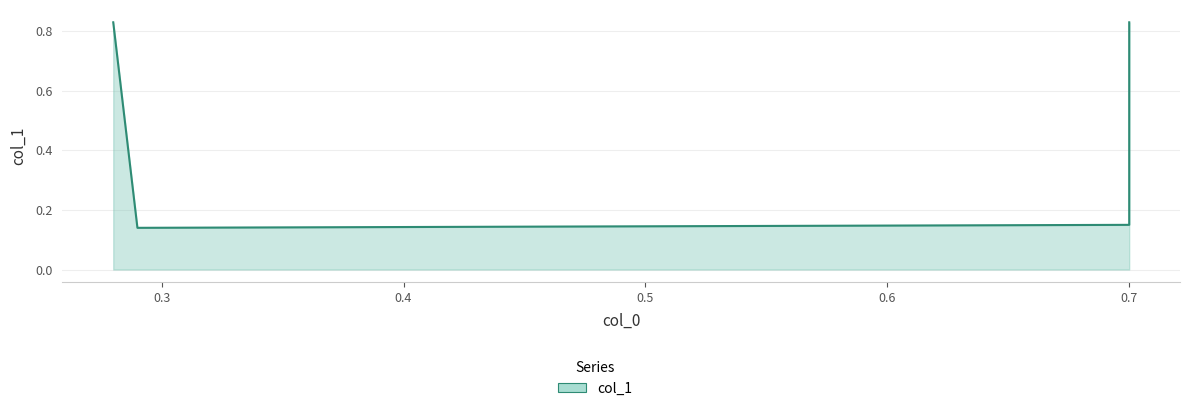

How many interior local valleys (lower than both neighbors) does the data have?

1